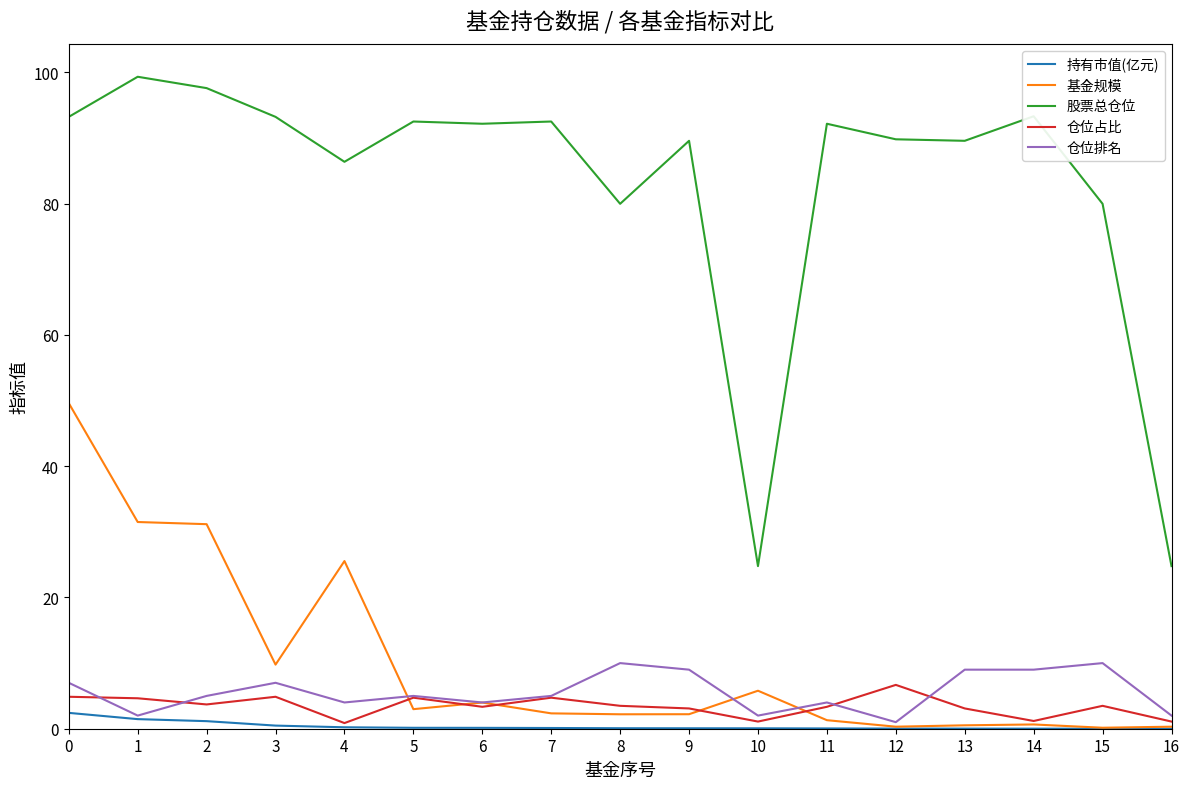

Does the chart have visible grid lines?

No